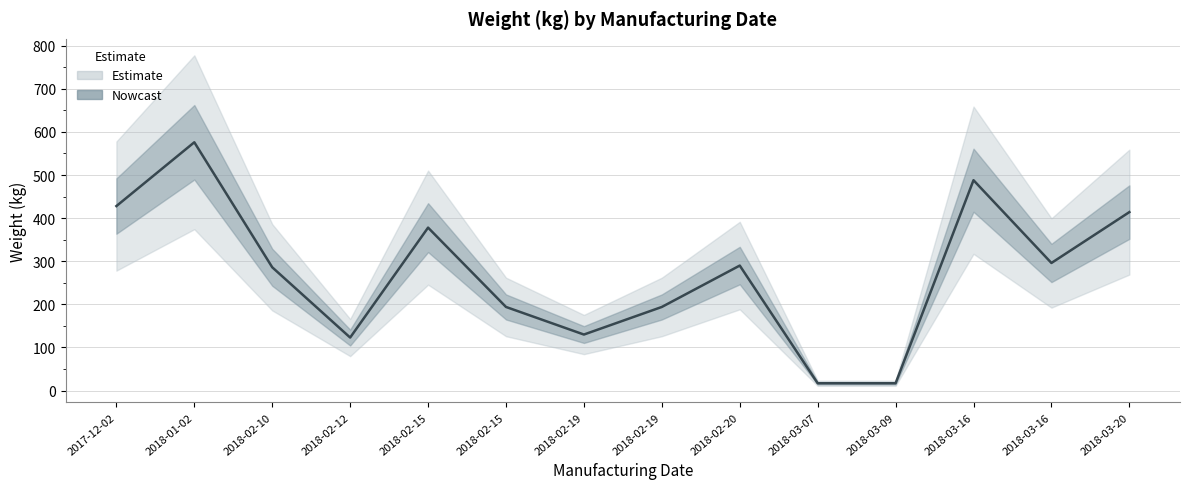

List the labels in order of value, smallest first.

2018-03-07, 2018-03-09, 2018-02-12, 2018-02-19, 2018-02-15, 2018-02-19, 2018-02-10, 2018-02-20, 2018-03-16, 2018-02-15, 2018-03-20, 2017-12-02, 2018-03-16, 2018-01-02